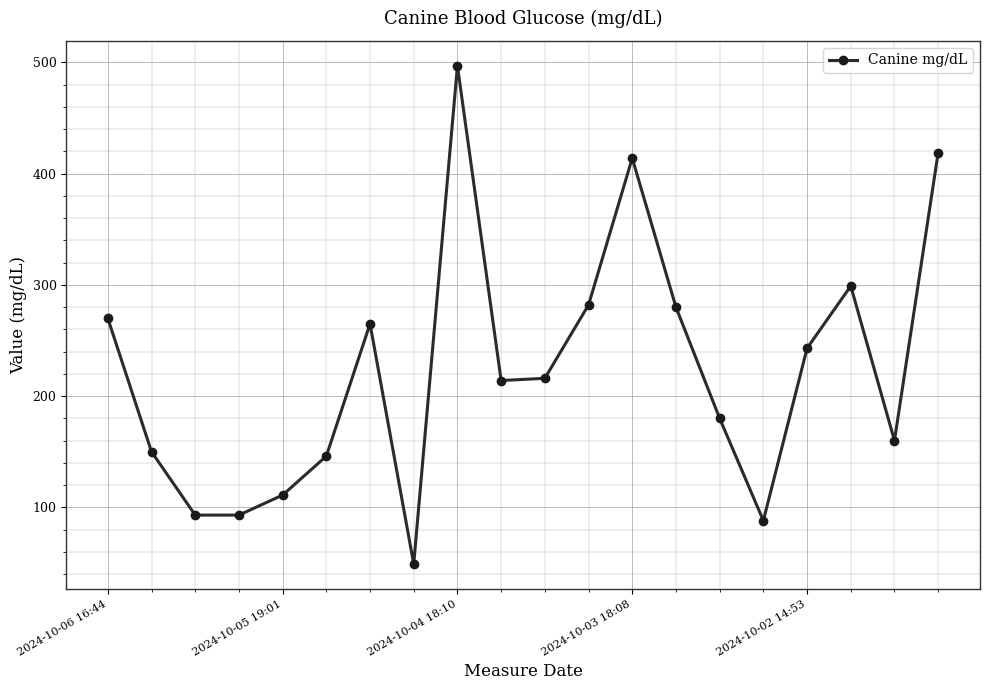

What is the difference between the maximum and minimum values?

448